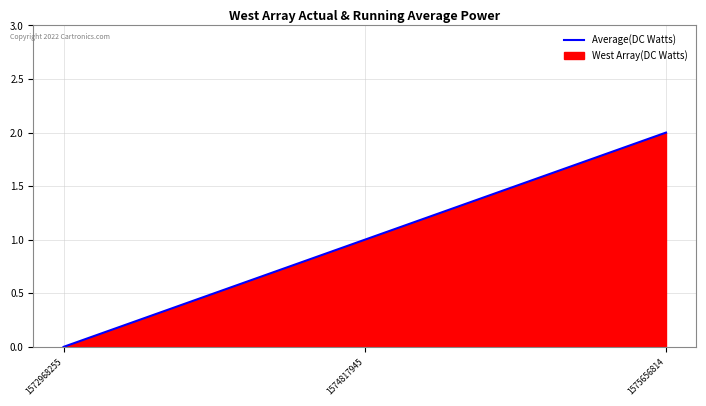

How many data points are less than 1?

1